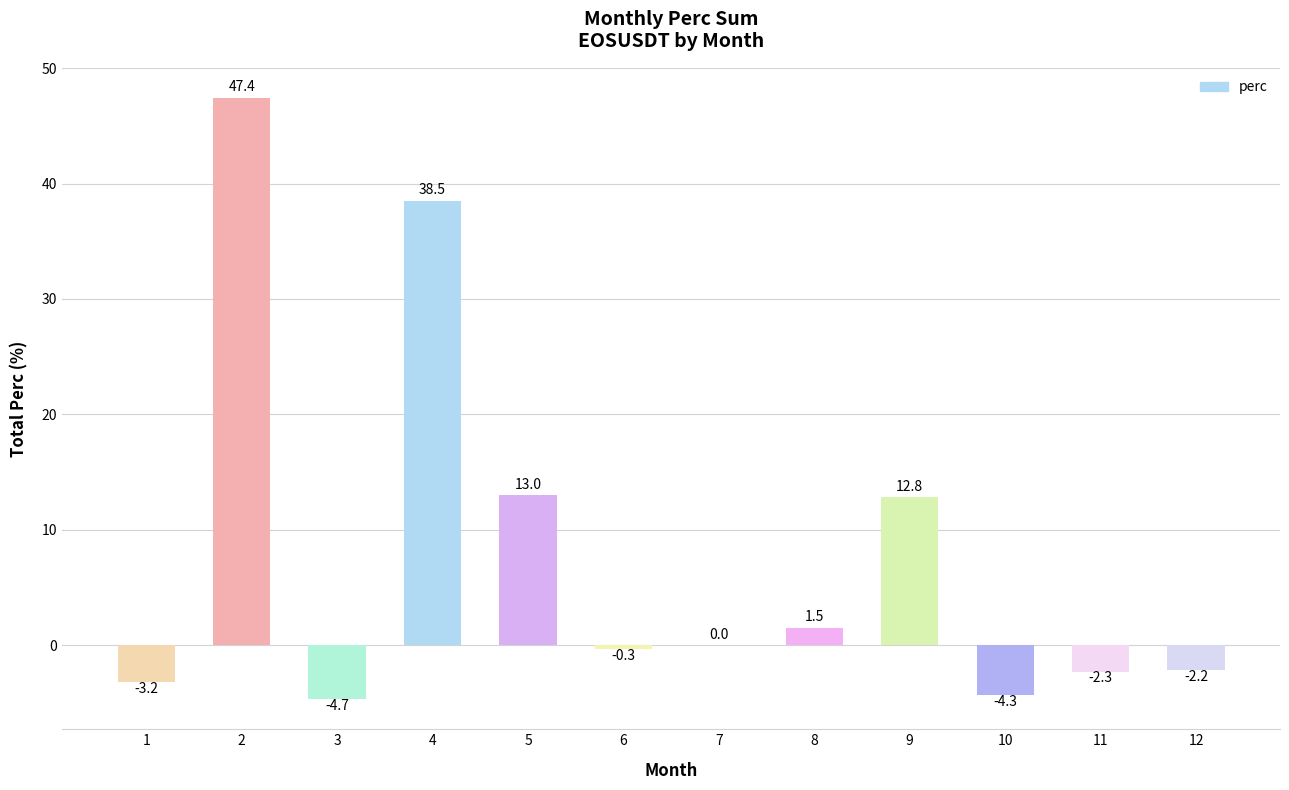

Reading left to right, extract all data points from this chart.

1=-3.2	2=47.4	3=-4.7	4=38.5	5=13.0	6=-0.3	7=0.0	8=1.5	9=12.8	10=-4.3	11=-2.3	12=-2.2